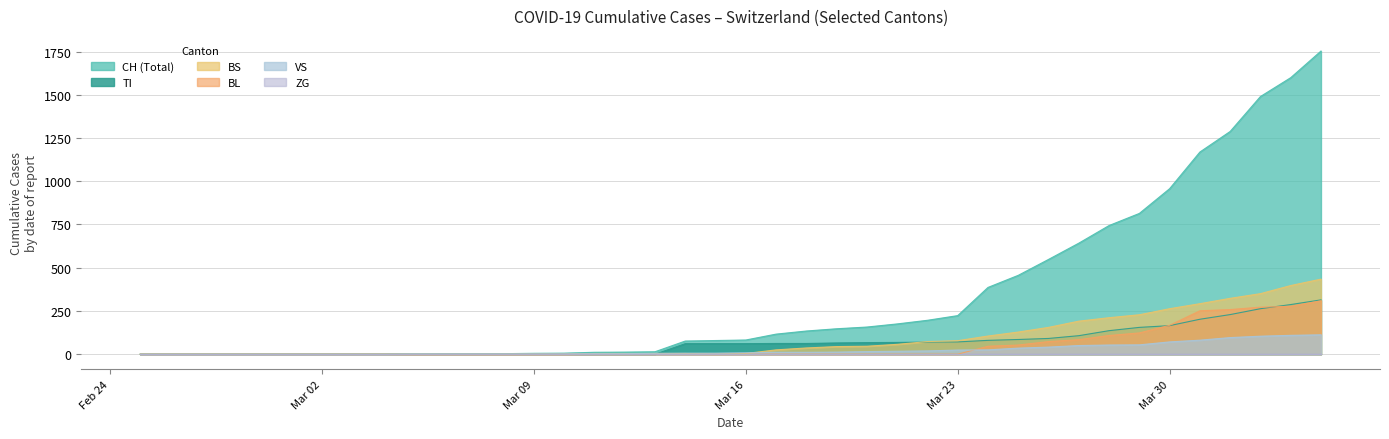

Which series has the largest total across all categories?

CH (Total)